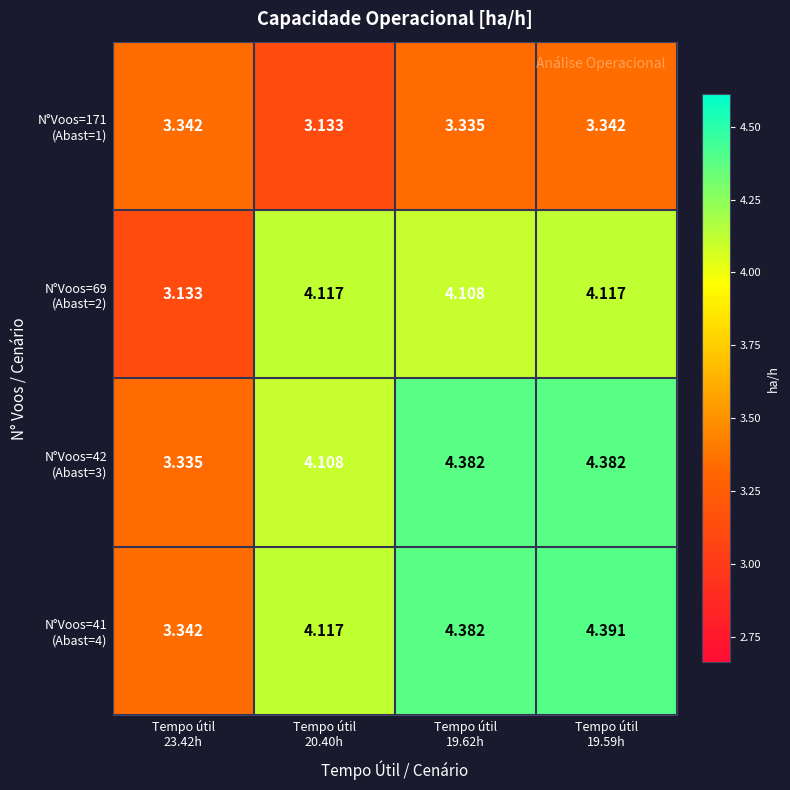

How many data points does each series have?

4